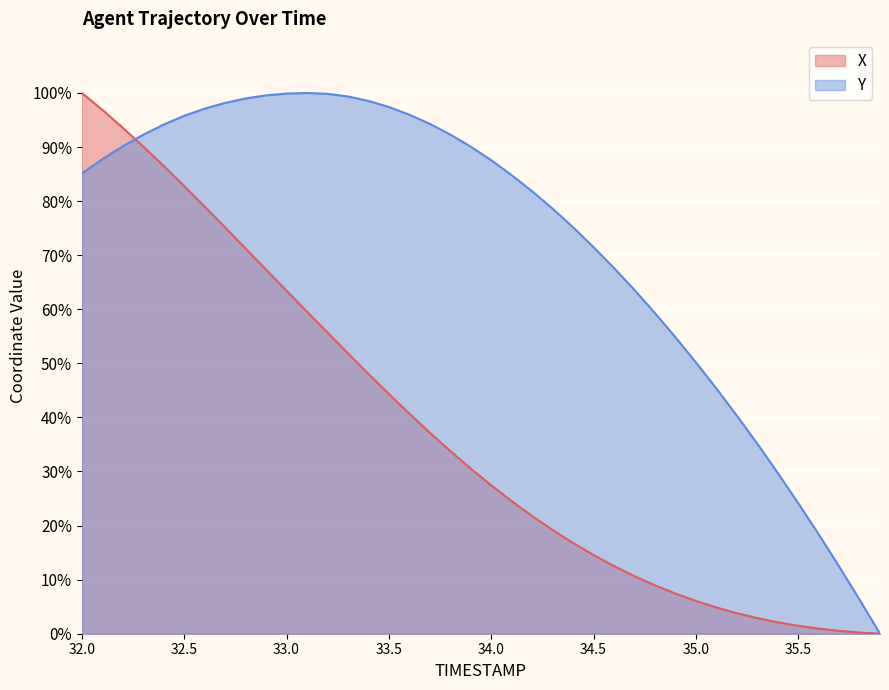

How many lines are shown in the chart?

2